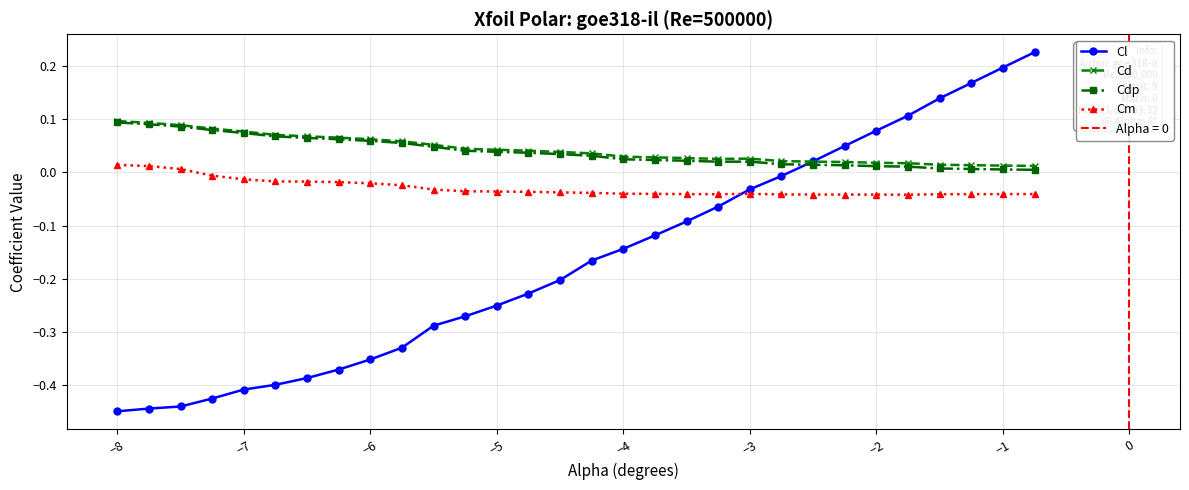

True or false: Cd and Cm intersect in this chart.

False